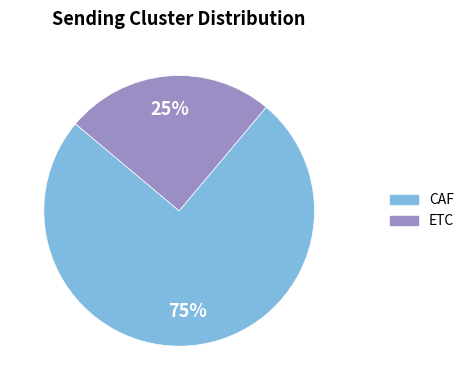

The CAF slice represents 75% of the pie. True or false?

True